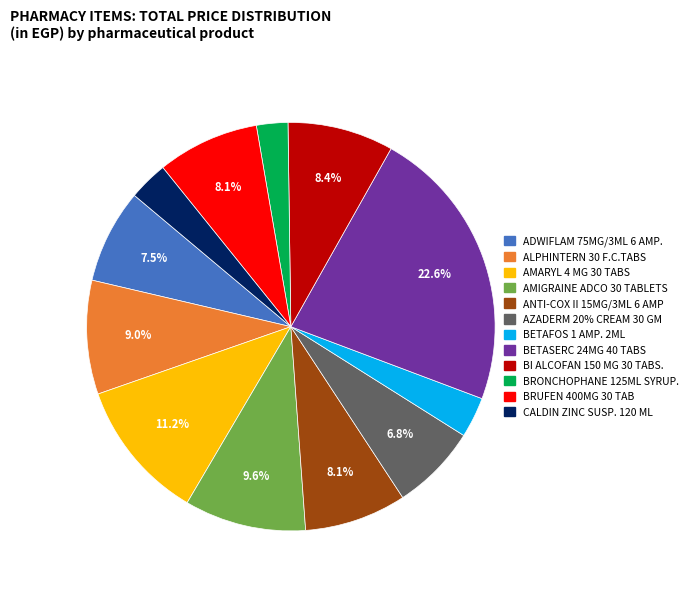

Between AZADERM 20% CREAM 30 GM and BRUFEN 400MG 30 TAB, which is larger?

BRUFEN 400MG 30 TAB